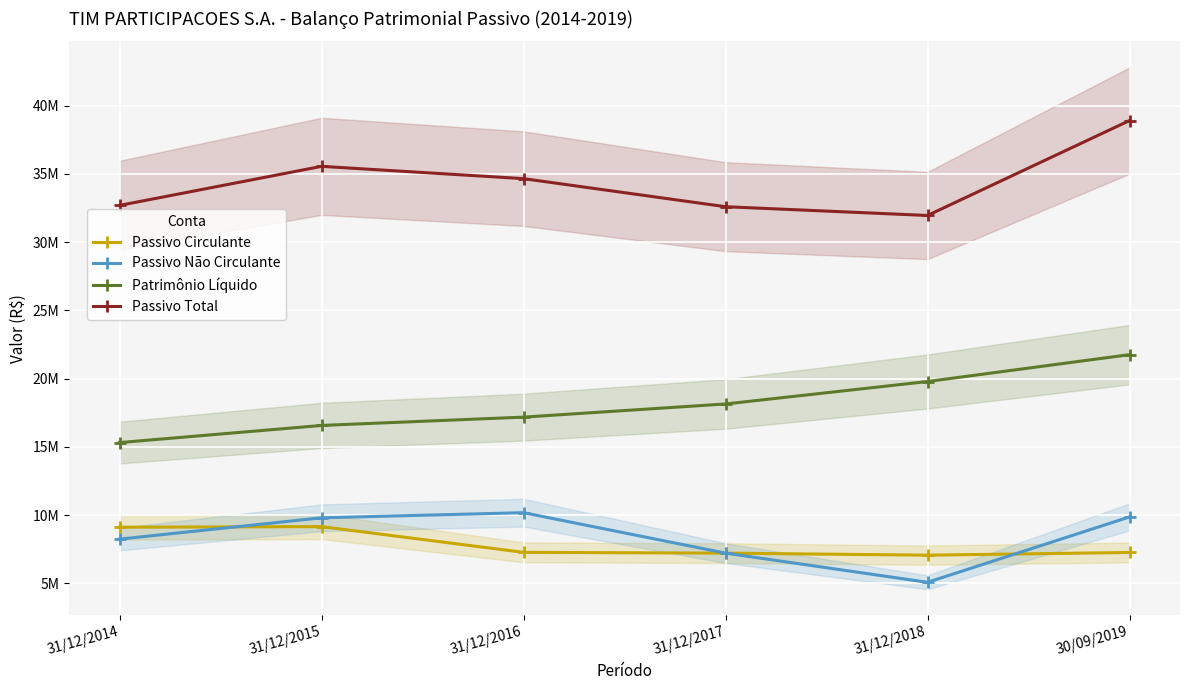

At how many categories does at least one series exceed 29518518?

6